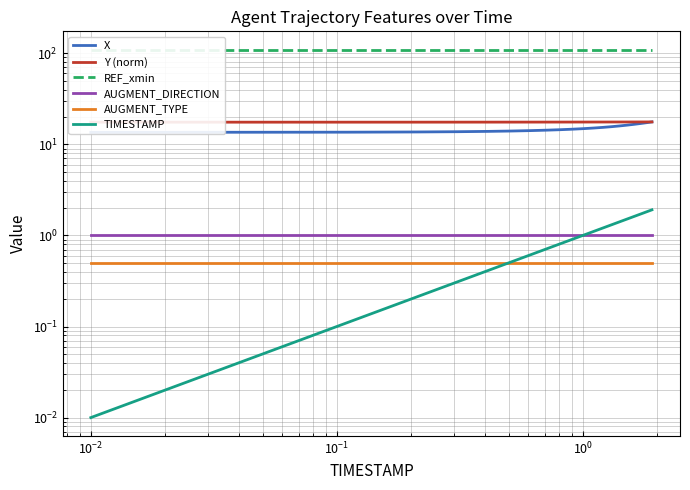

Is the value of Y (norm) at 7 greater than the value of AUGMENT_TYPE at 12?

Yes